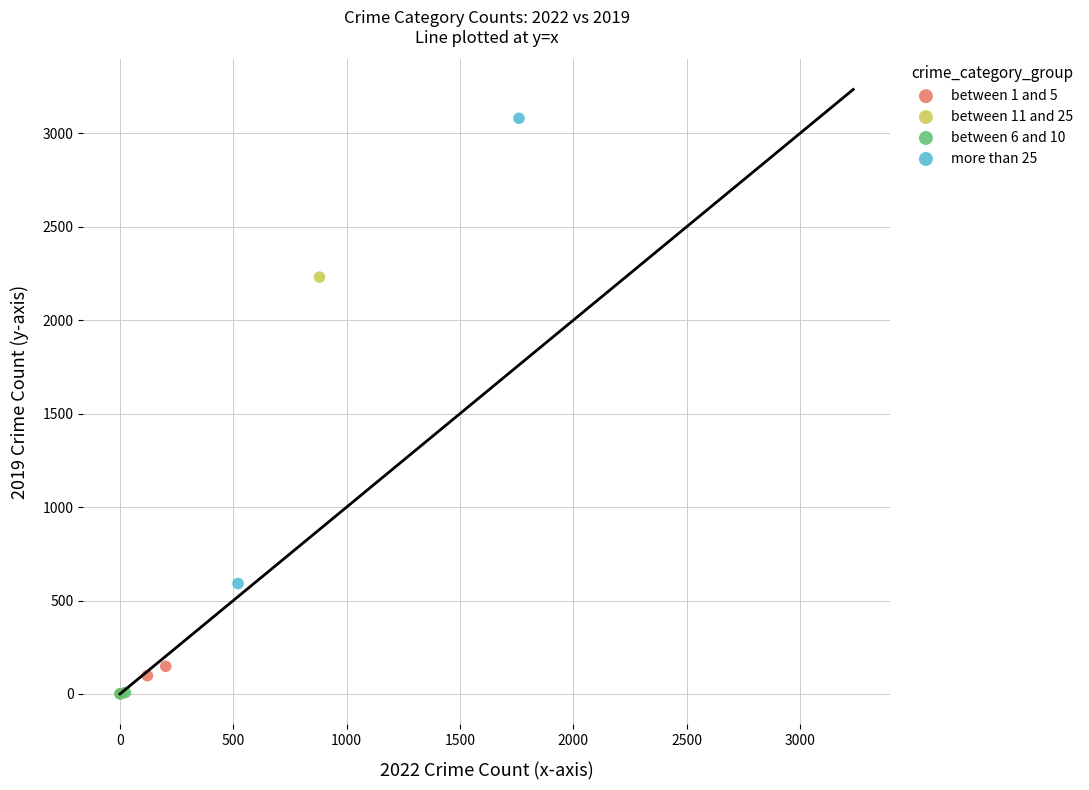

What are all the series names shown in the legend?

between 1 and 5, between 11 and 25, between 6 and 10, more than 25